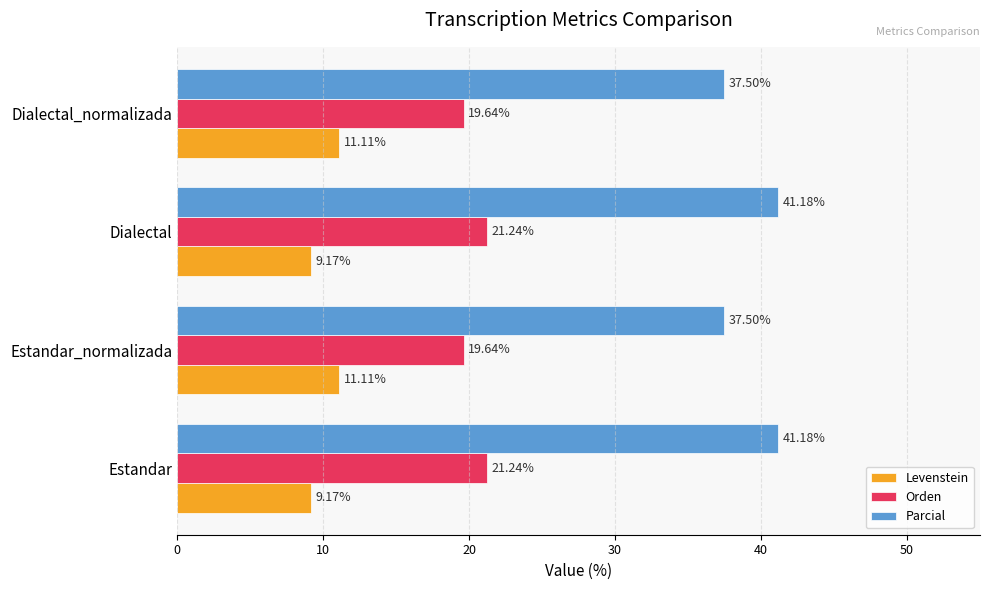

Rank the series by their average value, from lowest to highest.

Levenstein, Orden, Parcial